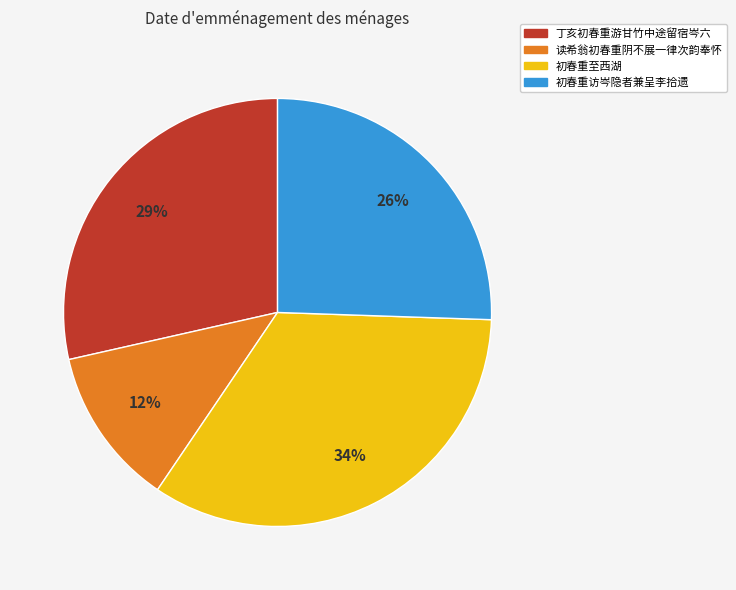

Count the number of slices in the pie.

4